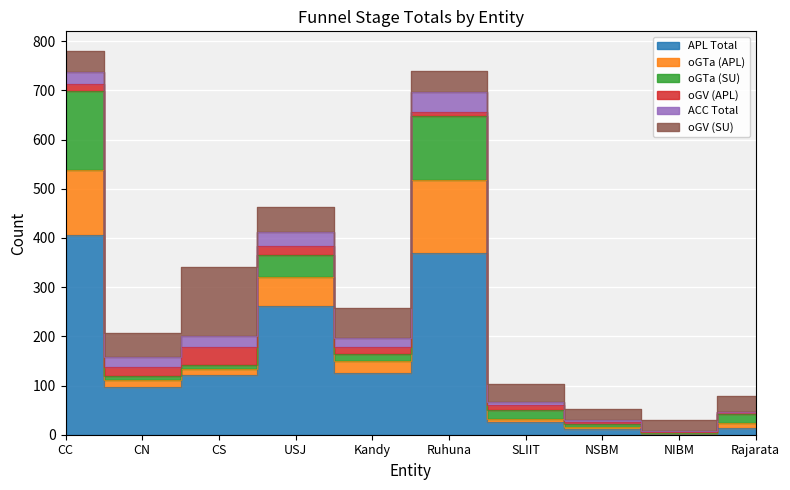

How many values in oGTa (SU) are above zero?

9